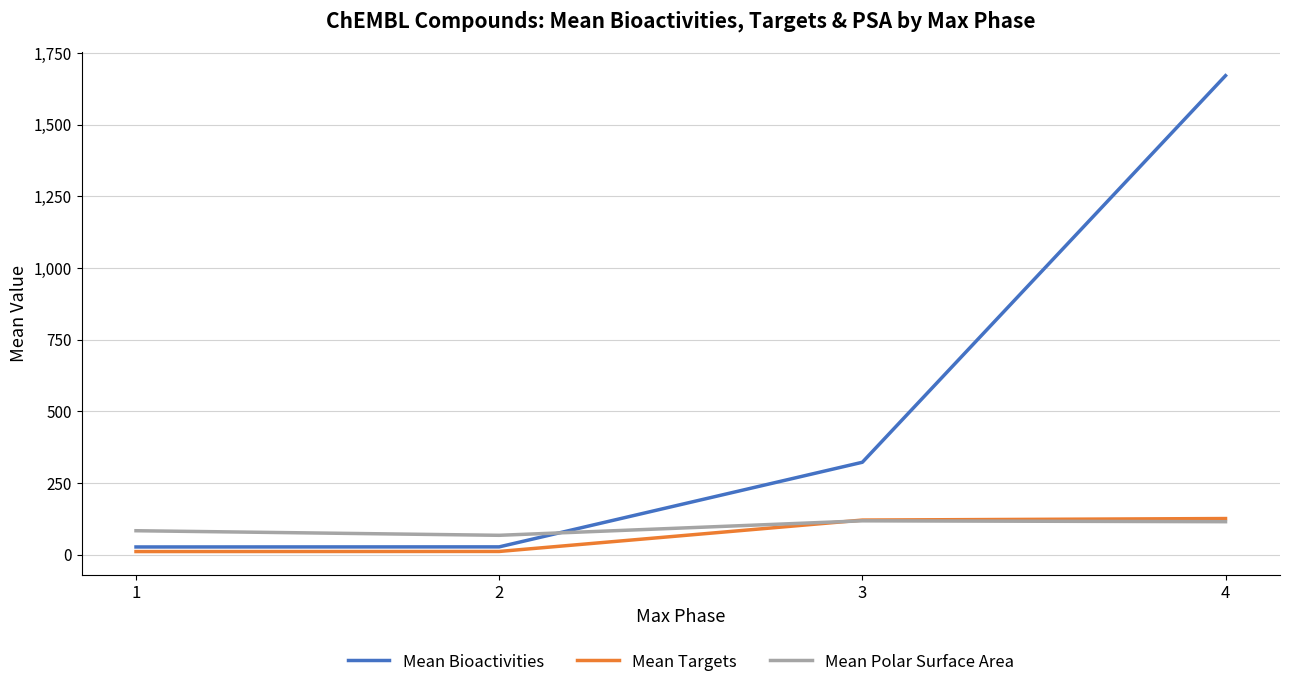

What is the maximum value shown in the chart?

1671.2